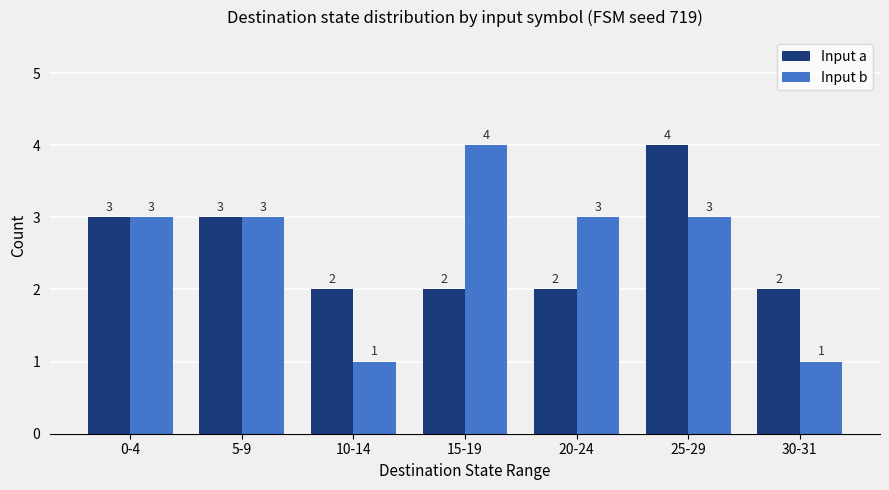

What is the maximum value for Input a?

4